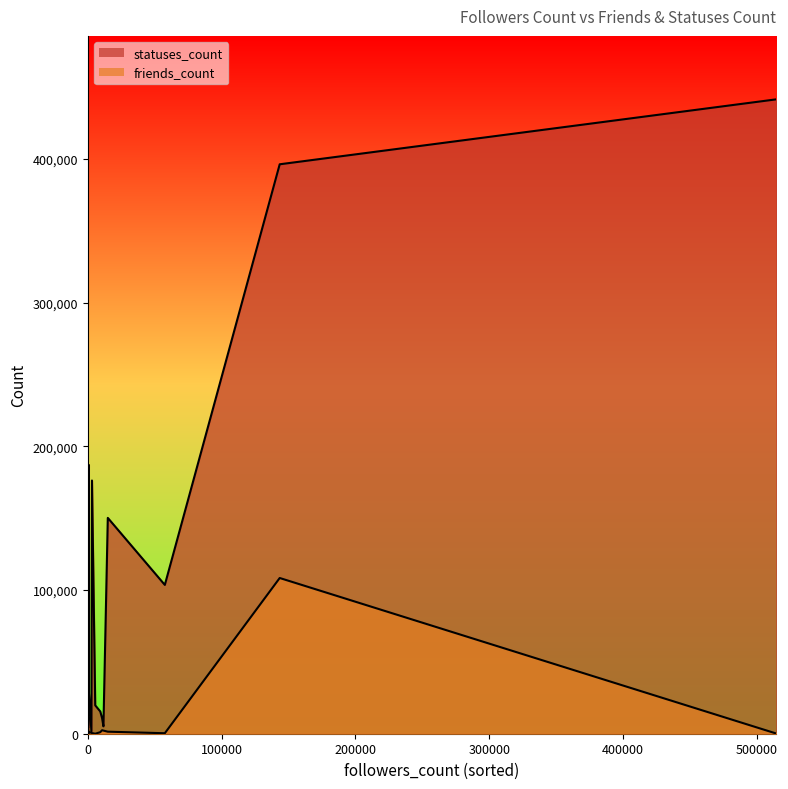

How many intersections are there between friends_count and statuses_count?

6